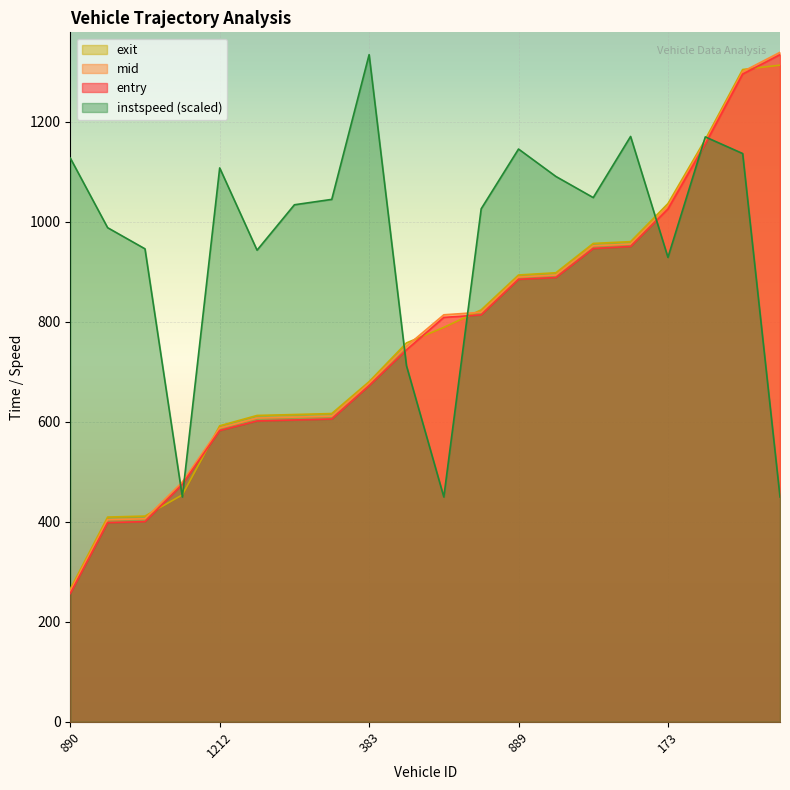

What is the label of the 6th point from the right?

154